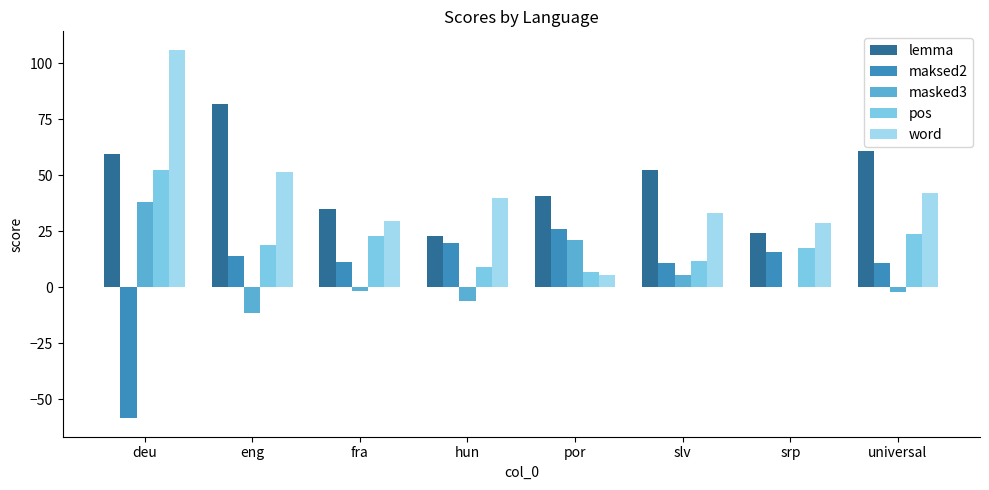

At which label does pos first exceed 18?

deu